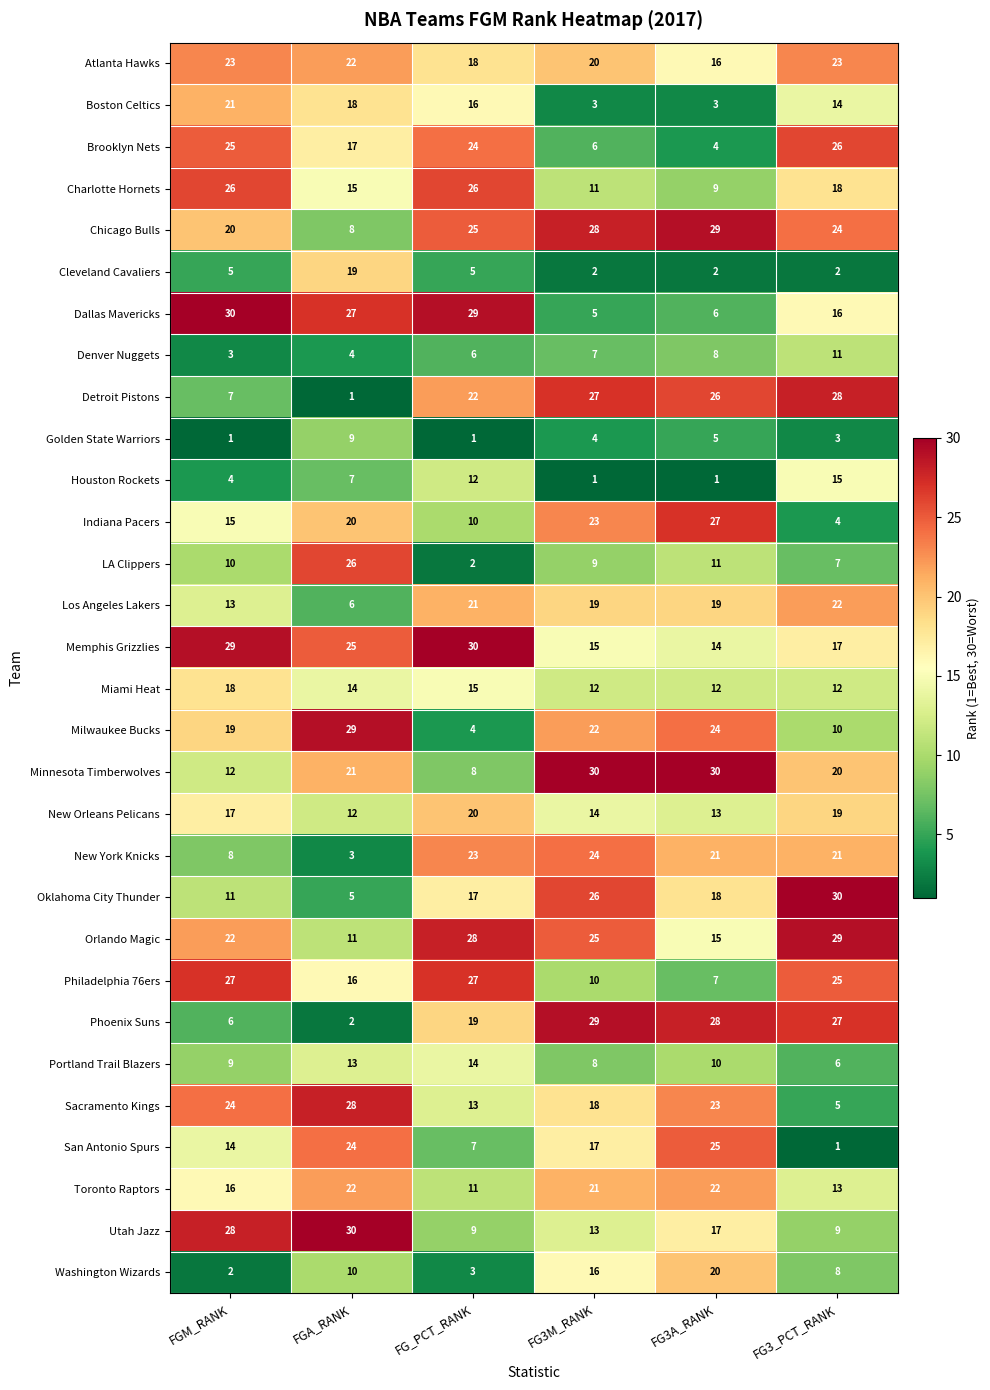

Count the Philadelphia 76ers values in the range 10 to 27.

5